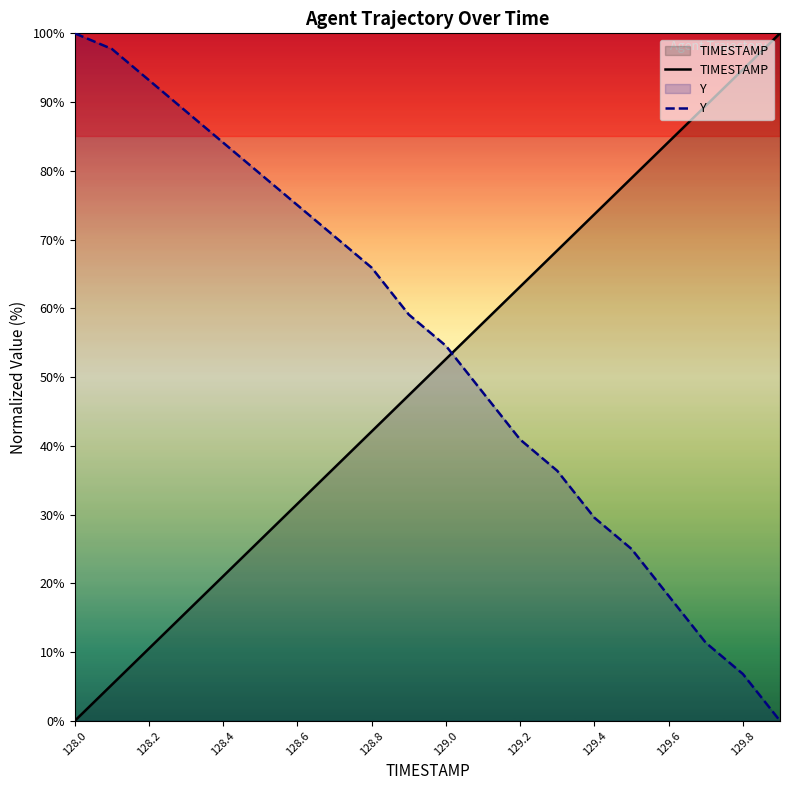

At which label does Y reach its peak?

128.0